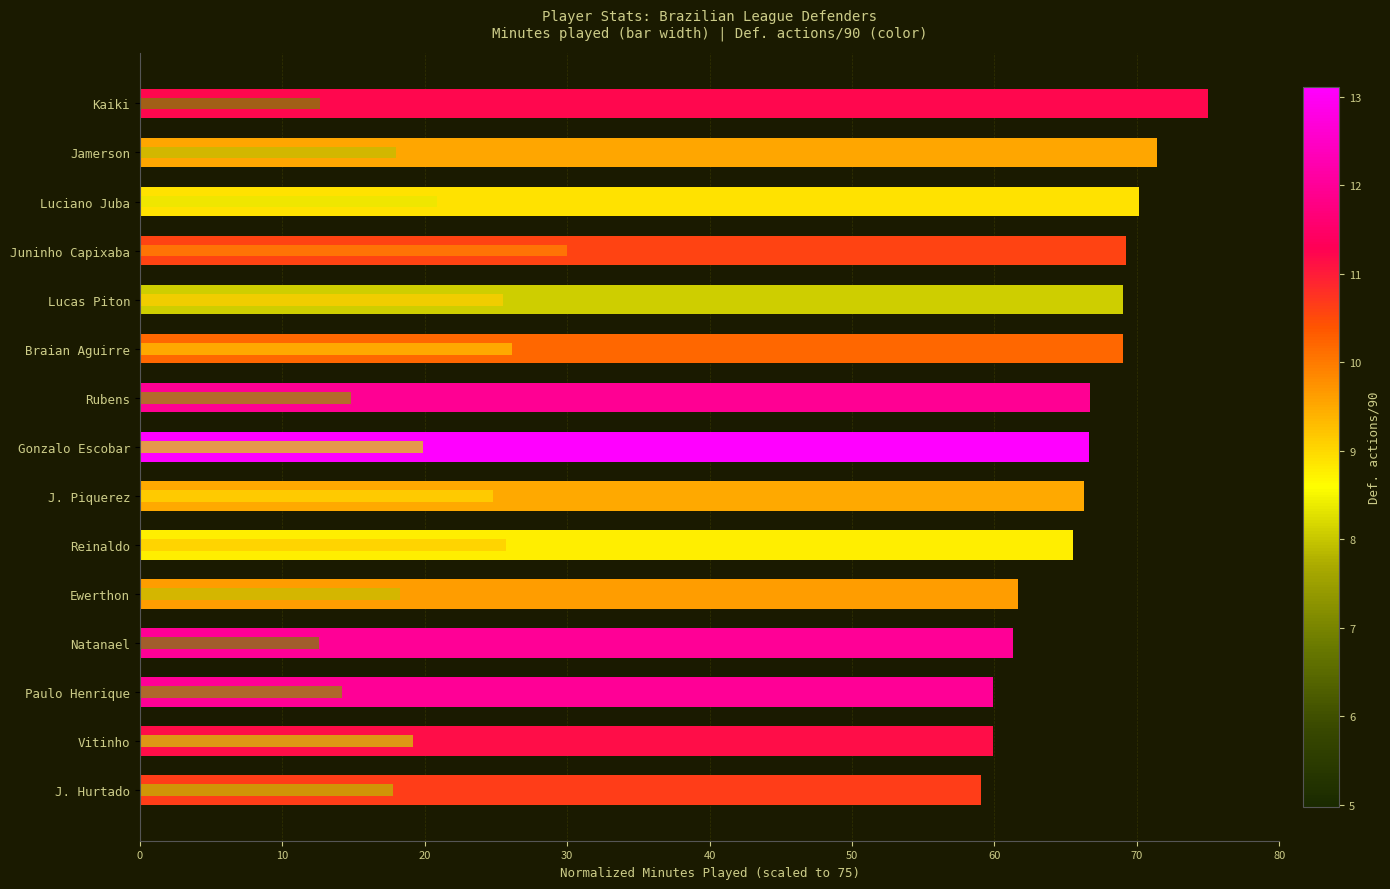

What is the value of the Accurate progressive passes per 90 bar at the 14th from the left?

19.2